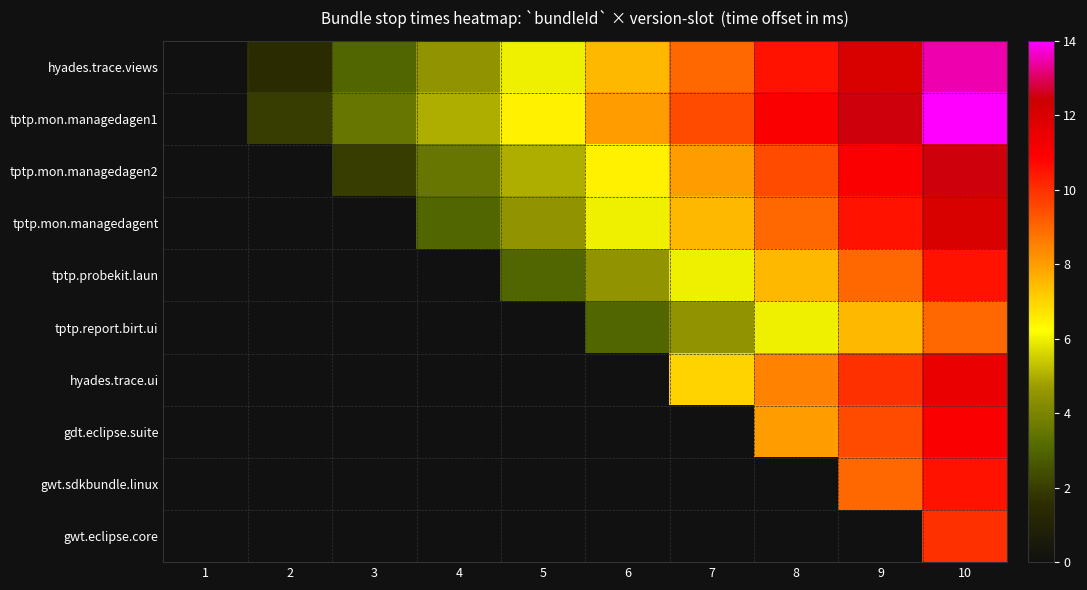

Reading left to right, list all the values displayed in this chart.

hyades.trace.views: 1=0.0	2=1.5	3=3.0	4=4.5	5=6.0	6=7.5	7=9.0	8=10.5	9=12.0	10=13.5
tptp.mon.managedagen1: 1=0.0	2=2.0	3=3.5	4=5.0	5=6.5	6=8.0	7=9.5	8=11.0	9=12.5	10=14.0
tptp.mon.managedagen2: 1=0.0	2=0.0	3=2.0	4=3.5	5=5.0	6=6.5	7=8.0	8=9.5	9=11.0	10=12.5
tptp.mon.managedagent: 1=0.0	2=0.0	3=0.0	4=3.0	5=4.5	6=6.0	7=7.5	8=9.0	9=10.5	10=12.0
tptp.probekit.laun: 1=0.0	2=0.0	3=0.0	4=0.0	5=3.0	6=4.5	7=6.0	8=7.5	9=9.0	10=10.5
tptp.report.birt.ui: 1=0.0	2=0.0	3=0.0	4=0.0	5=0.0	6=3.0	7=4.5	8=6.0	9=7.5	10=9.0
hyades.trace.ui: 1=0.0	2=0.0	3=0.0	4=0.0	5=0.0	6=0.0	7=7.0	8=8.5	9=10.0	10=11.5
gdt.eclipse.suite: 1=0.0	2=0.0	3=0.0	4=0.0	5=0.0	6=0.0	7=0.0	8=8.0	9=9.5	10=11.0
gwt.sdkbundle.linux: 1=0.0	2=0.0	3=0.0	4=0.0	5=0.0	6=0.0	7=0.0	8=0.0	9=9.0	10=10.5
gwt.eclipse.core: 1=0.0	2=0.0	3=0.0	4=0.0	5=0.0	6=0.0	7=0.0	8=0.0	9=0.0	10=10.0